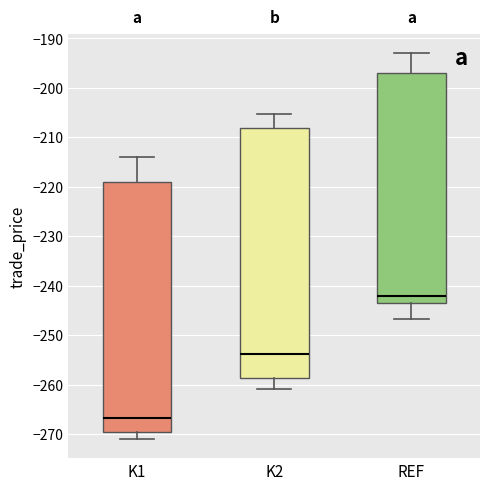

Reading left to right, read every box against the y-axis: the position of its median line, the range the box covers, and the ends of its whiskers. The values are not printed on the chart, so give them approximately, as read against the axis.

K1: median -267, box -270 to -219, whiskers -271 to -214
K2: median -254, box -259 to -208, whiskers -261 to -205
REF: median -242, box -243 to -197, whiskers -247 to -193